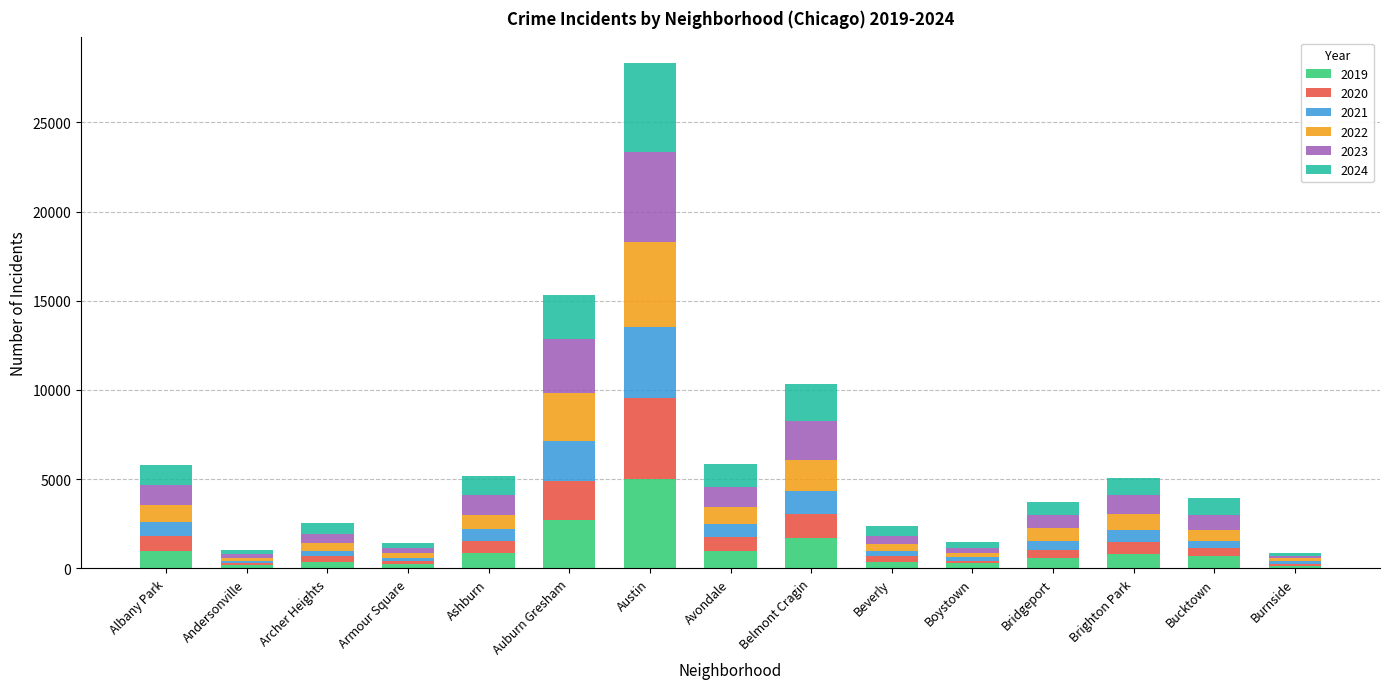

At which category is the sum across all series the highest?

Austin